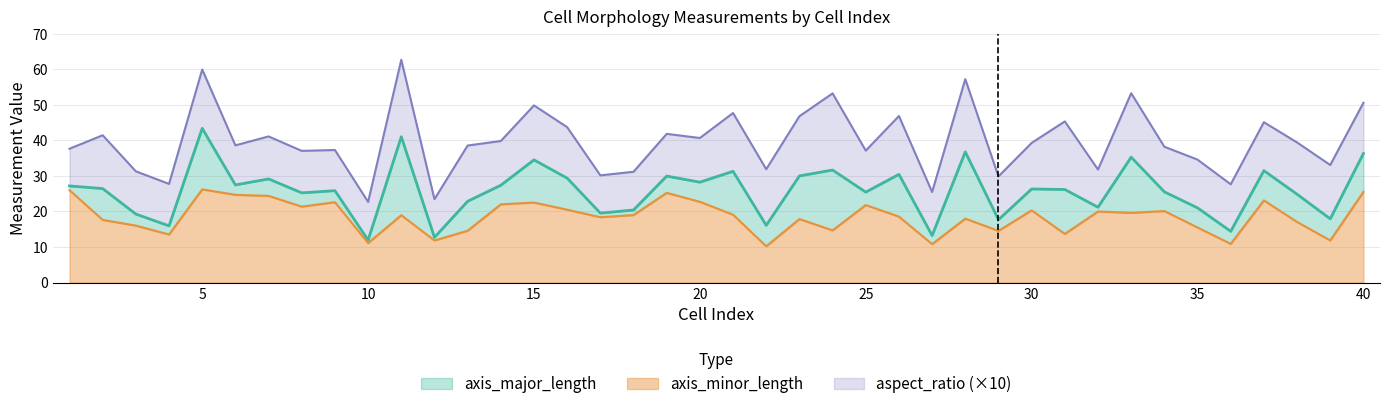

True or false: axis_minor_length has a value of 27.0 at 38.

False